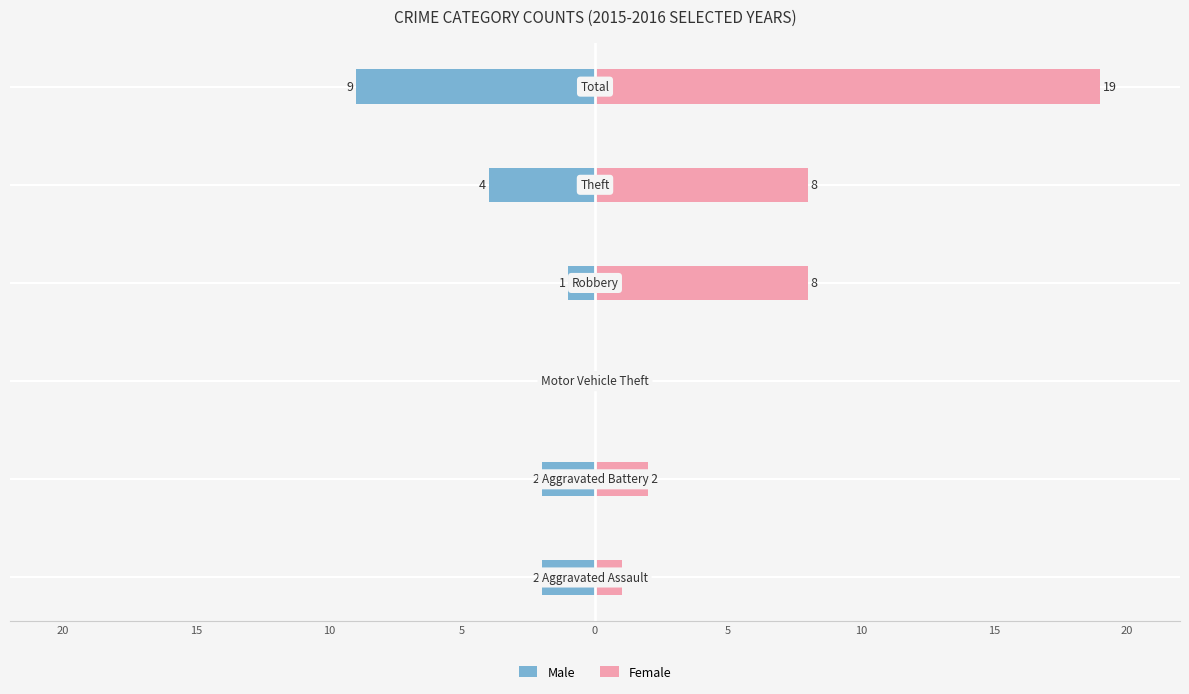

Reading left to right, extract all data points from this chart.

Male: -2	-2	0	-1	-4	-9
Female: 1	2	0	8	8	19